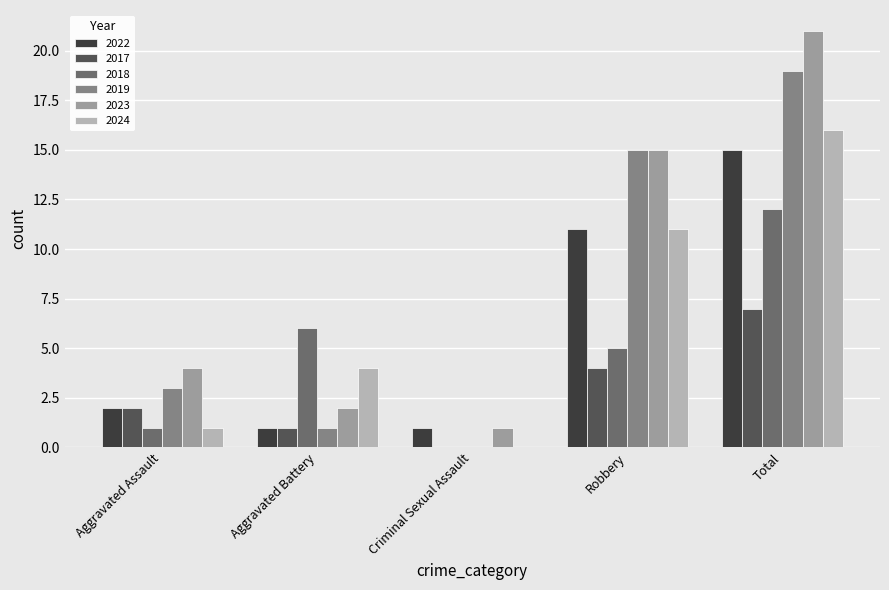

Which label corresponds to the largest value in the chart?

Total